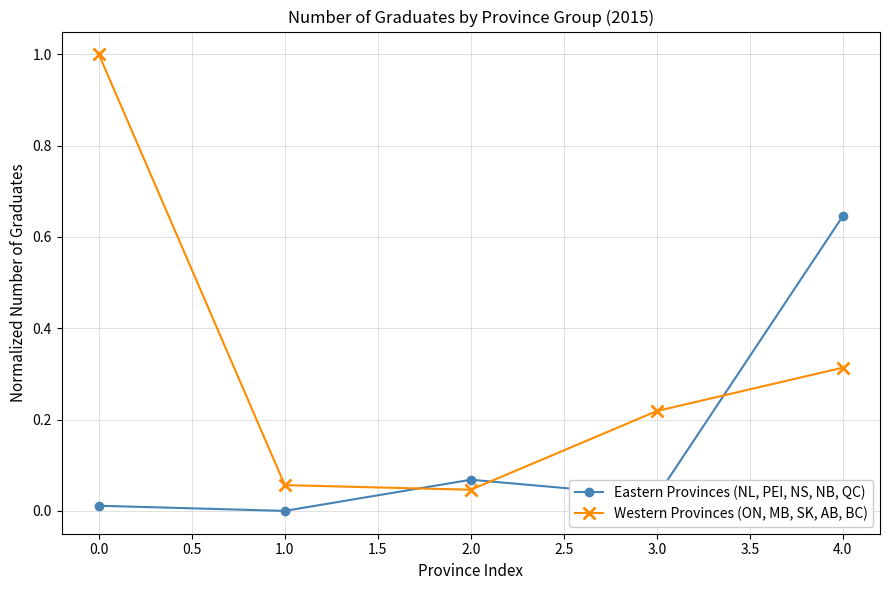

Which series has the largest total across all categories?

Western Provinces (ON, MB, SK, AB, BC)